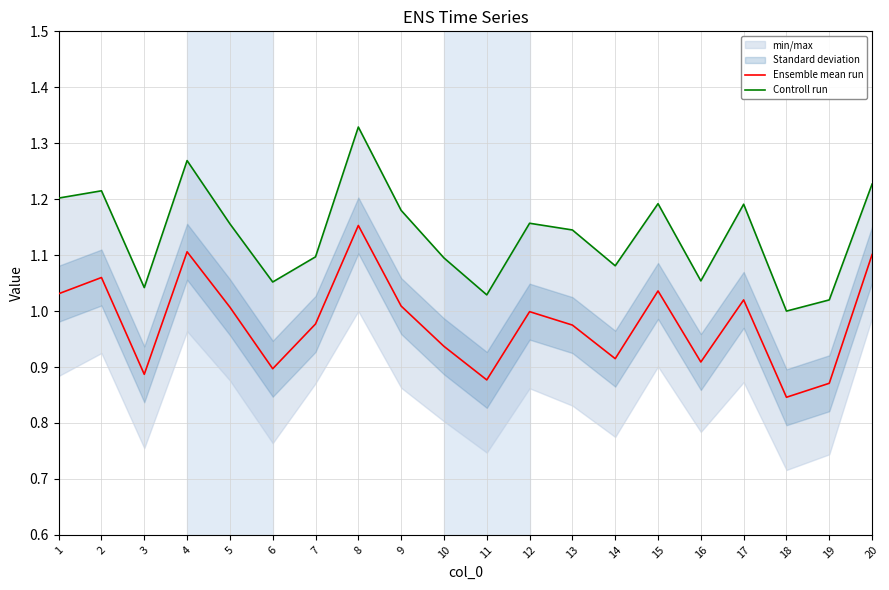

Where is the first local minimum for Controll run?

3